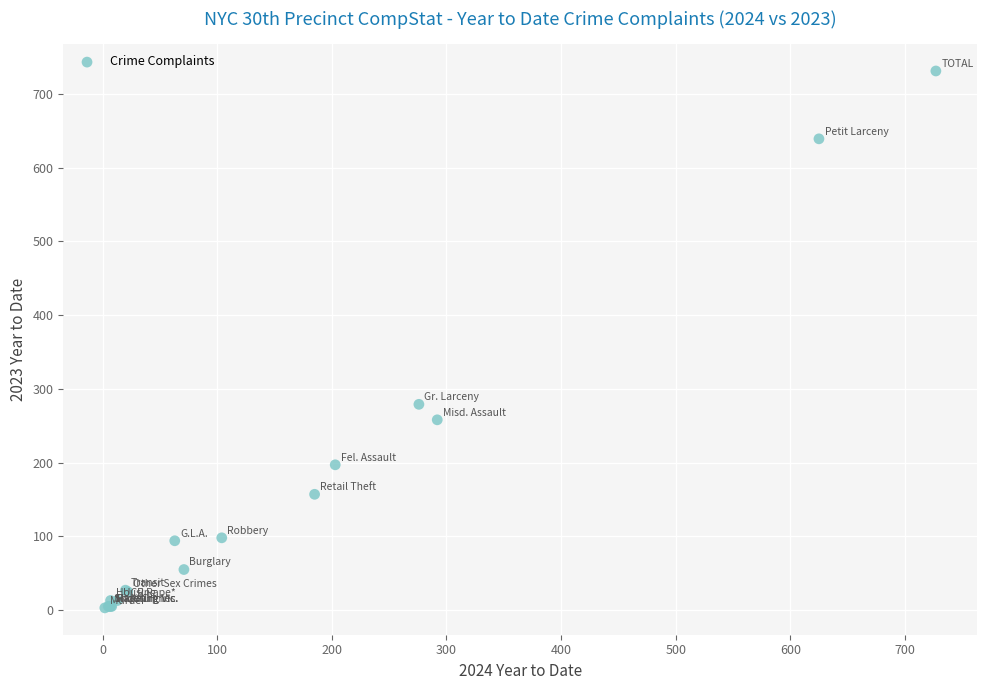

What Y value in the scatter plot is closest to 367?

279